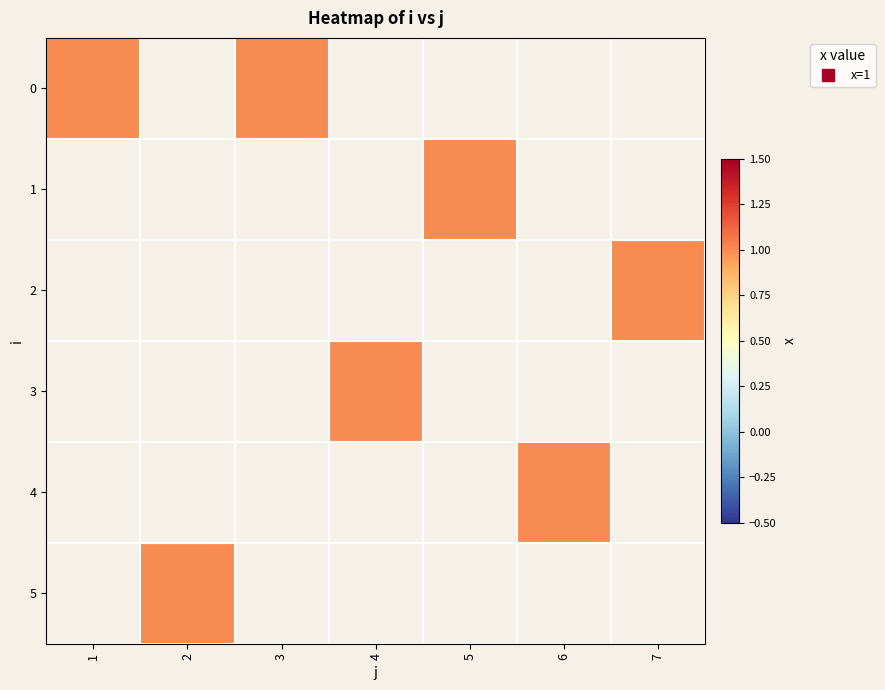

What is the total value across all series at 1?

1